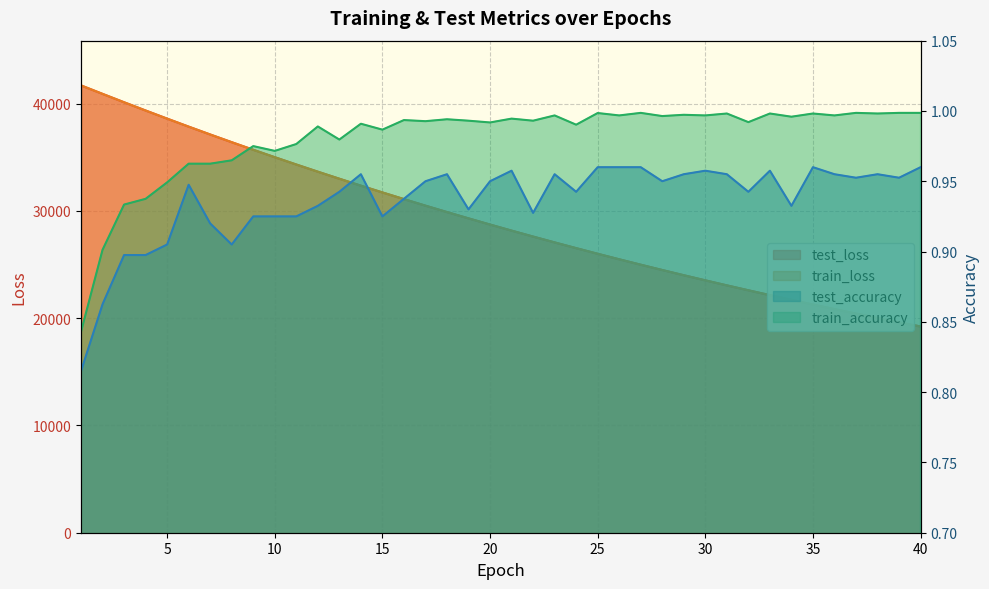

Reading right to left, extract all data points from this chart.

test_loss: 19225.7	19620.3	20022.5	20432.3	20849.7	21274.9	21709.2	22151.0	22602.0	23060.9	23528.9	24006.1	24492.5	24987.9	25492.6	26007.1	26531.7	27065.4	27610.5	28165.1	28731.1	29307.6	29894.3	30492.3	31102.1	31723.3	32356.3	33001.7	33657.8	34326.8	35008.2	35701.9	36408.3	37126.3	37857.7	38604.1	39361.7	40129.6	40911.1	41700.4
train_loss: 19225.1	19619.4	20021.4	20431.1	20848.6	21274.2	21707.9	22149.9	22600.5	23059.7	23527.7	24004.8	24490.9	24986.2	25491.1	26005.6	26530.1	27064.4	27609.0	28163.8	28729.3	29305.6	29892.7	30490.9	31100.4	31721.6	32354.3	32999.1	33655.4	34324.6	35005.6	35699.4	36405.9	37124.7	37856.0	38601.5	39359.2	40129.0	40910.9	41700.6
test_accuracy: 1.0	1.0	1.0	1.0	1.0	1.0	0.9	1.0	0.9	1.0	1.0	1.0	1.0	1.0	1.0	1.0	0.9	1.0	0.9	1.0	0.9	0.9	1.0	1.0	0.9	0.9	1.0	0.9	0.9	0.9	0.9	0.9	0.9	0.9	0.9	0.9	0.9	0.9	0.9	0.8
train_accuracy: 1.0	1.0	1.0	1.0	1.0	1.0	1.0	1.0	1.0	1.0	1.0	1.0	1.0	1.0	1.0	1.0	1.0	1.0	1.0	1.0	1.0	1.0	1.0	1.0	1.0	1.0	1.0	1.0	1.0	1.0	1.0	1.0	1.0	1.0	1.0	0.9	0.9	0.9	0.9	0.8